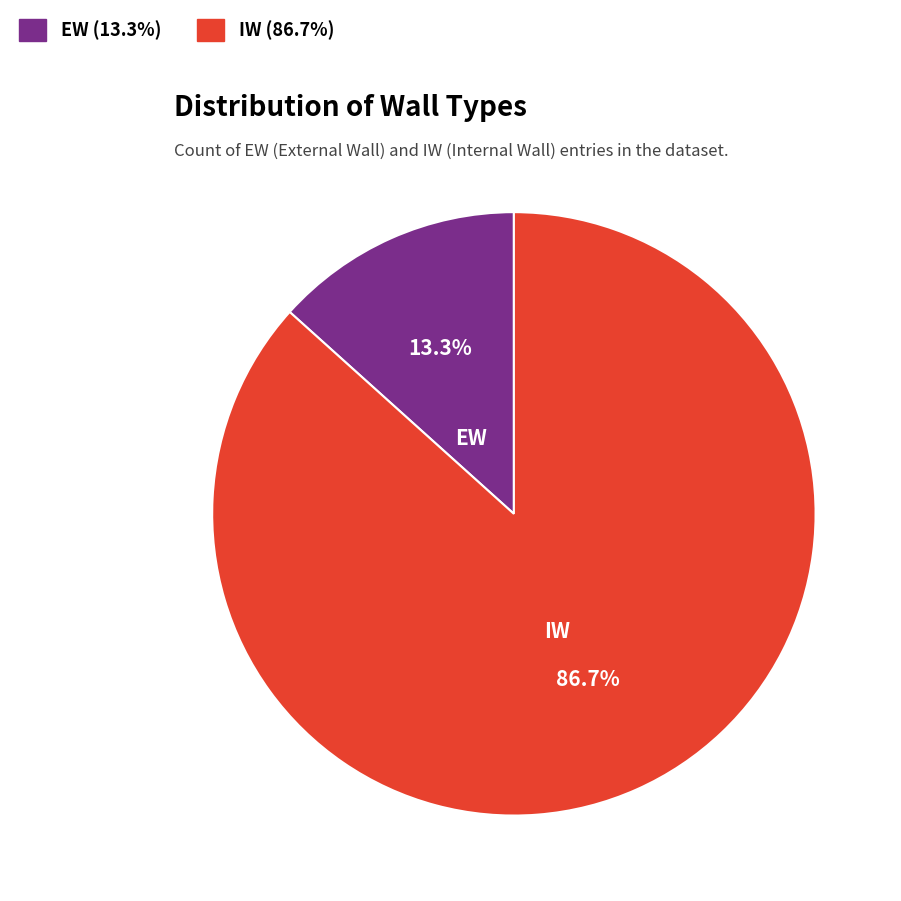

Count the number of slices in the pie.

2